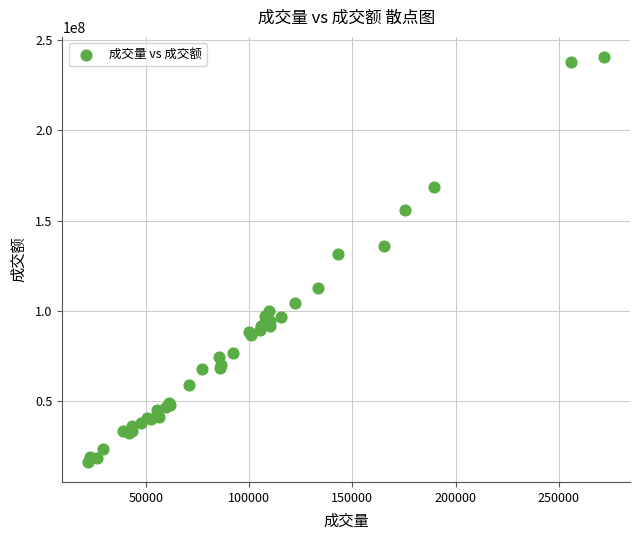

What Y value in the scatter plot is closest to 128455771?

131441085